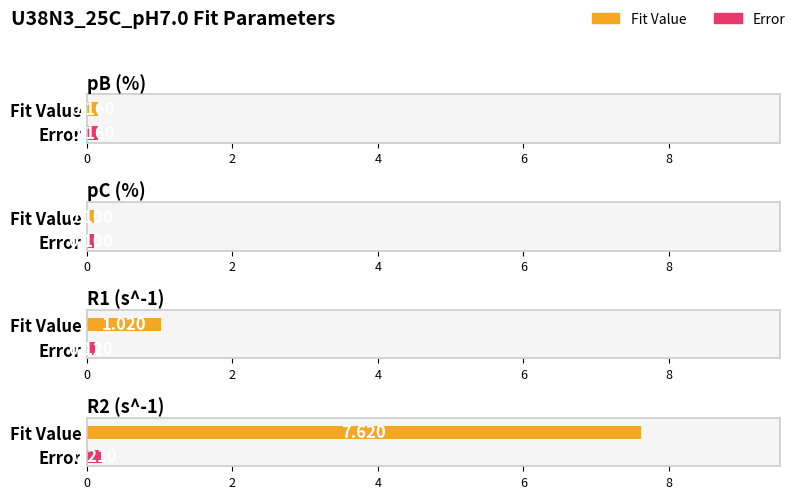

True or false: Error has a value of 0.2 at pB (%).

True